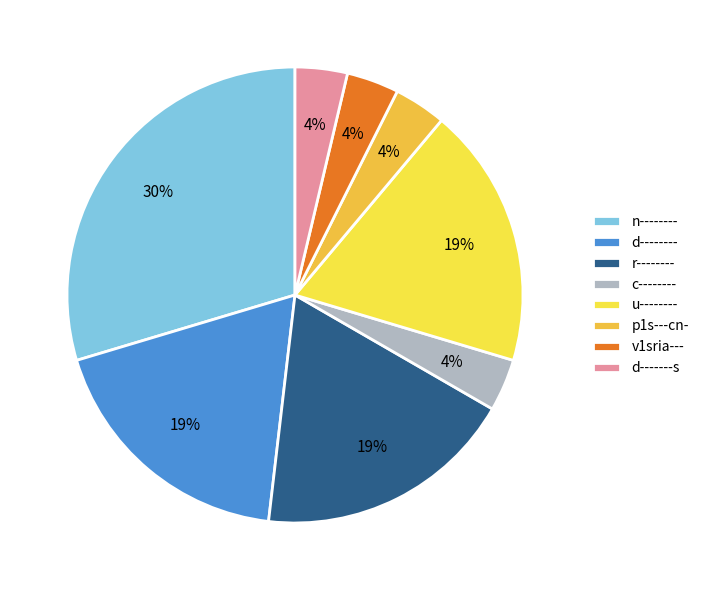

Is there any slice that represents more than half of the pie?

No